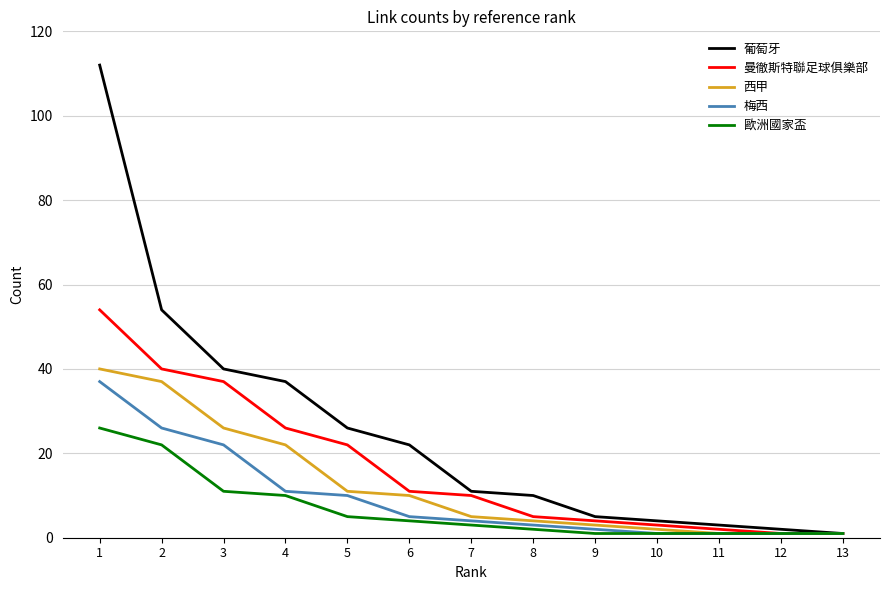

Which series has the largest range (max minus min)?

葡萄牙